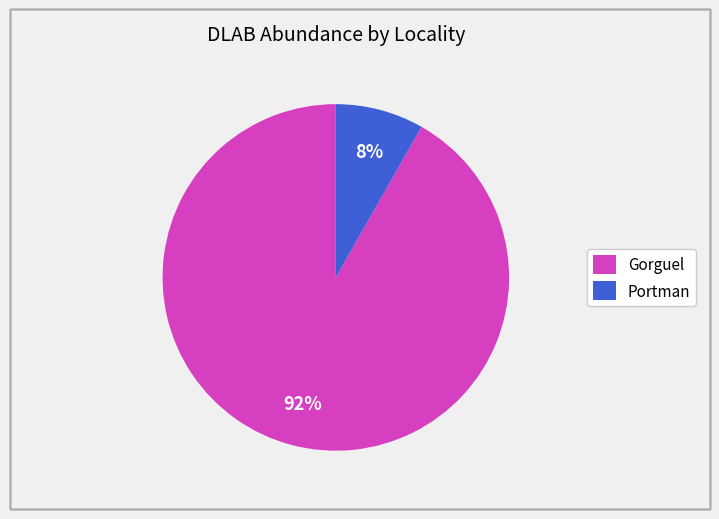

Which category has the smallest portion of the pie?

Portman